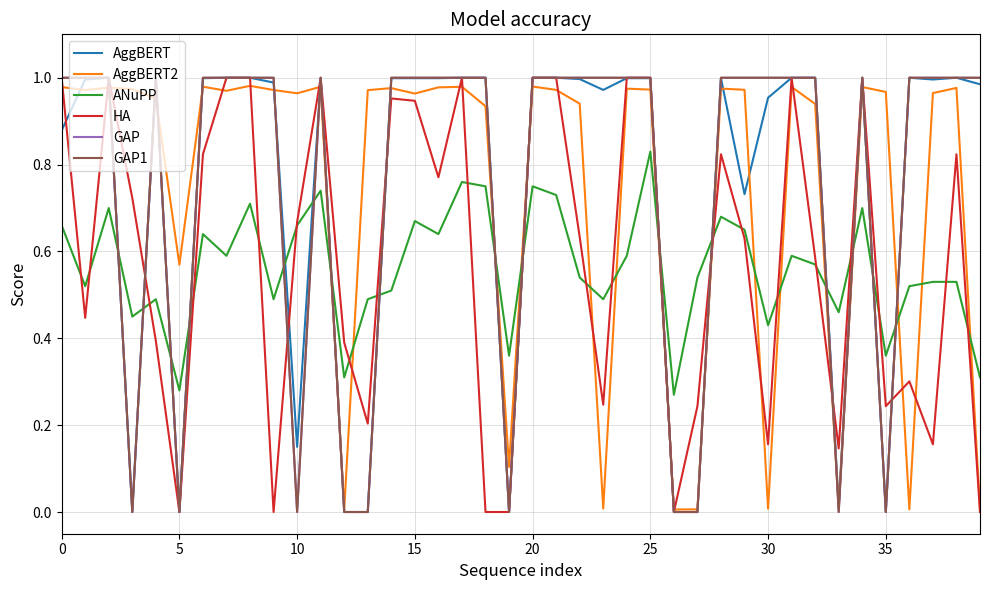

True or false: GAP and GAP1 cross at least once.

False